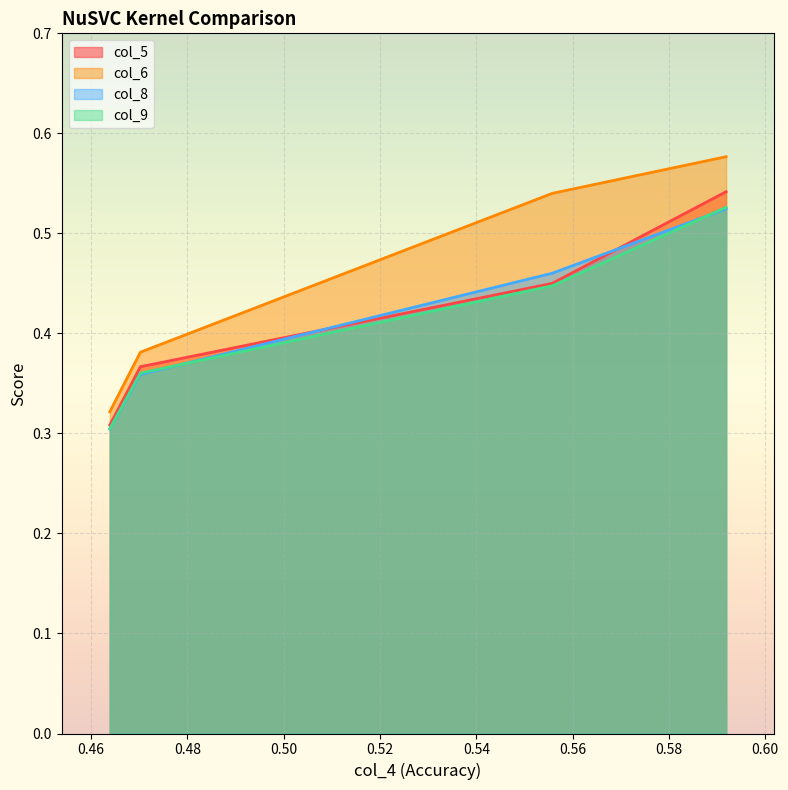

Reading right to left, transcribe all the data shown in this chart.

col_5: 0.5	0.5	0.4	0.3
col_6: 0.6	0.5	0.4	0.3
col_8: 0.5	0.5	0.4	0.3
col_9: 0.5	0.4	0.4	0.3